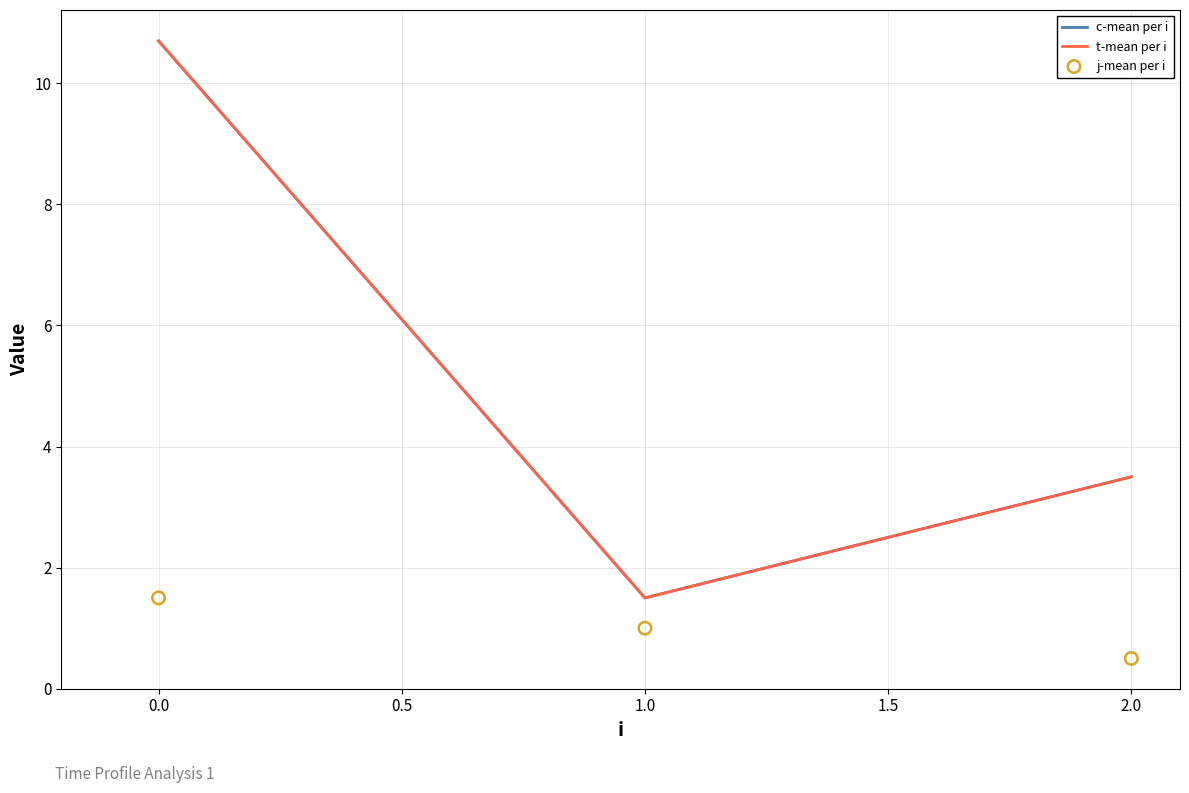

Which series has the largest total across all categories?

c-mean per i